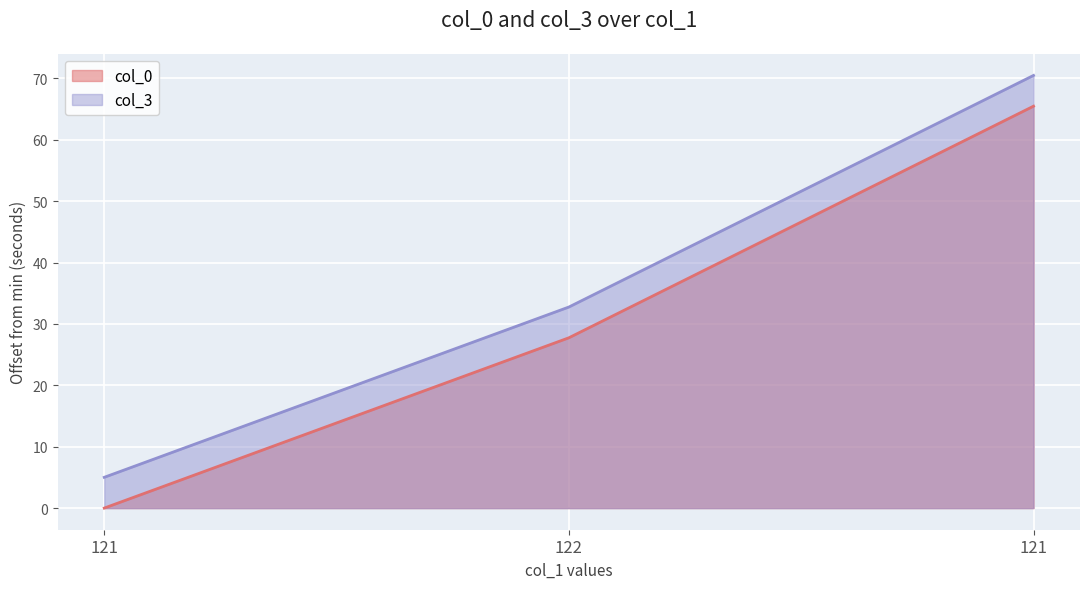

What is the difference between the maximum and minimum values in the col_3 series?

65.5